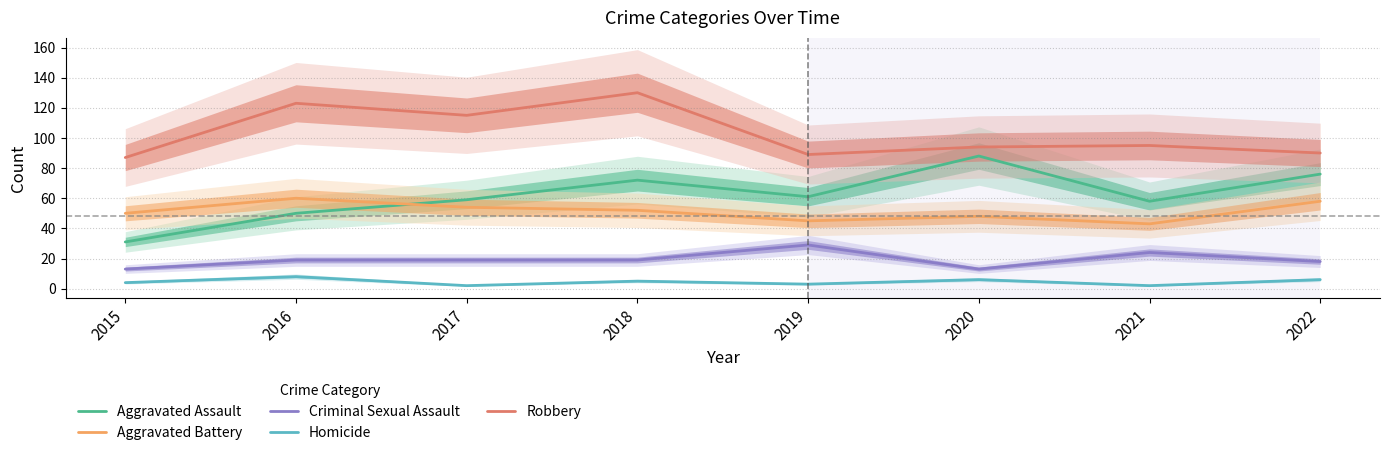

What are all the series names shown in the legend?

Aggravated Assault, Aggravated Battery, Criminal Sexual Assault, Homicide, Robbery